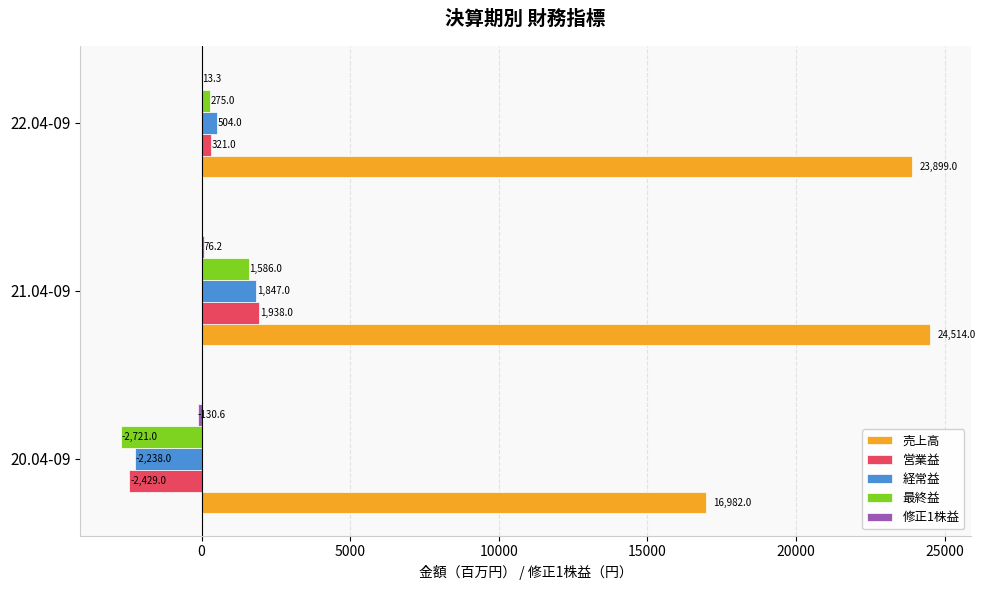

What is the highest value of the 最終益 series?

1586.0